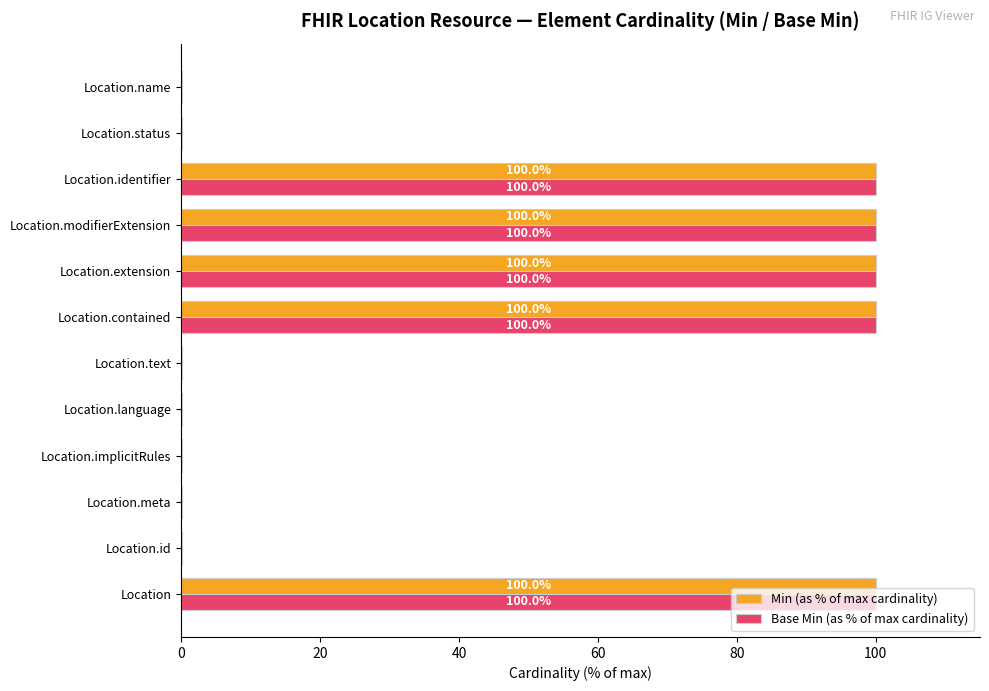

What is the highest value of the Min (as % of max cardinality) series?

100.0